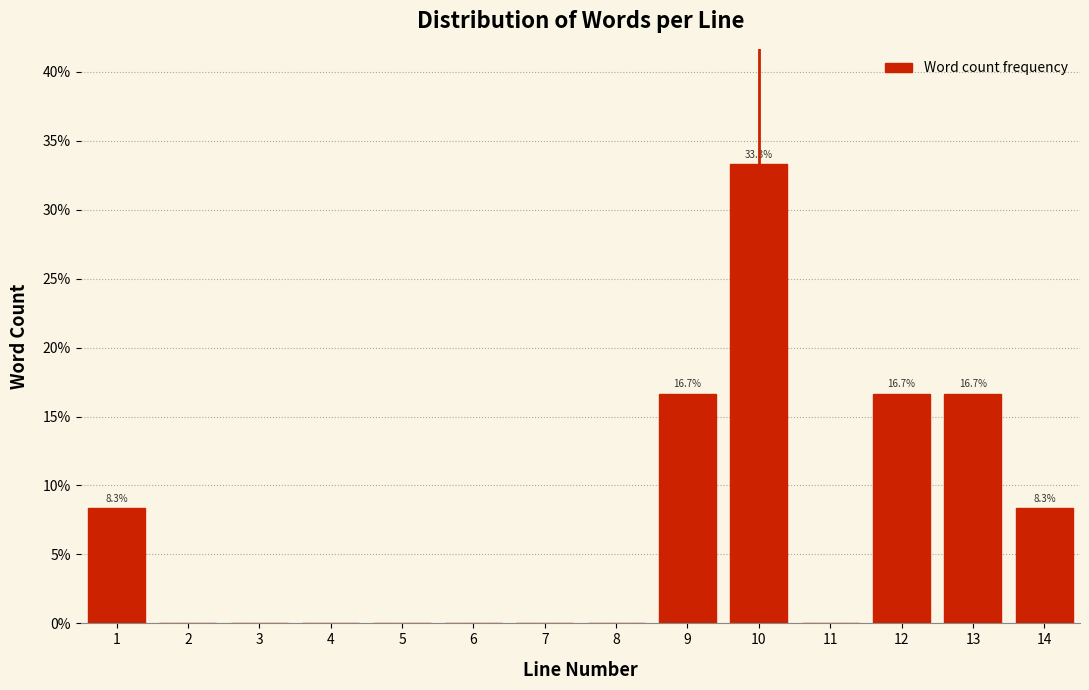

Reading left to right, what are all the values shown in this chart?

1=8.3	2=0.0	3=0.0	4=0.0	5=0.0	6=0.0	7=0.0	8=0.0	9=16.7	10=33.3	11=0.0	12=16.7	13=16.7	14=8.3